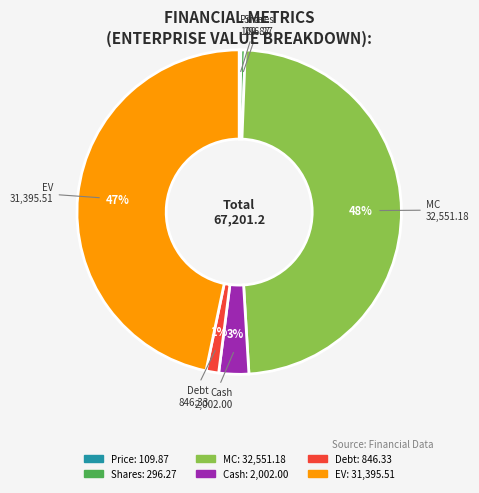

Combined, do MC and Shares account for over 50%?

No